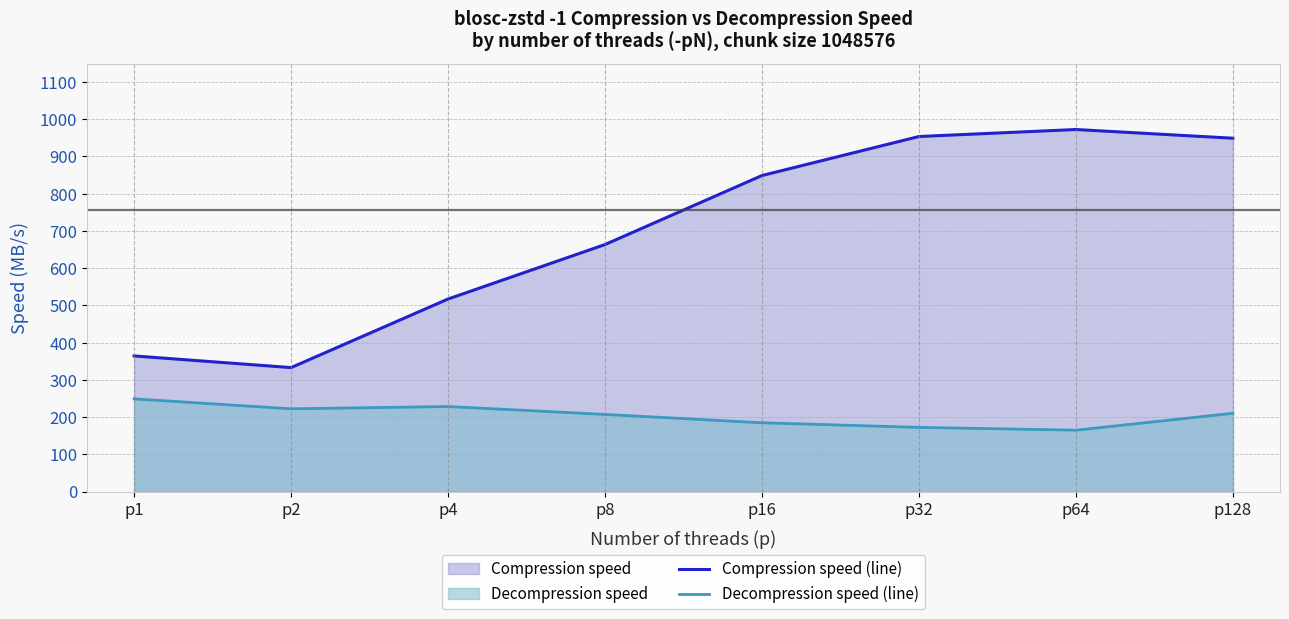

How many interior local valleys does the Compression speed (line) series have?

1